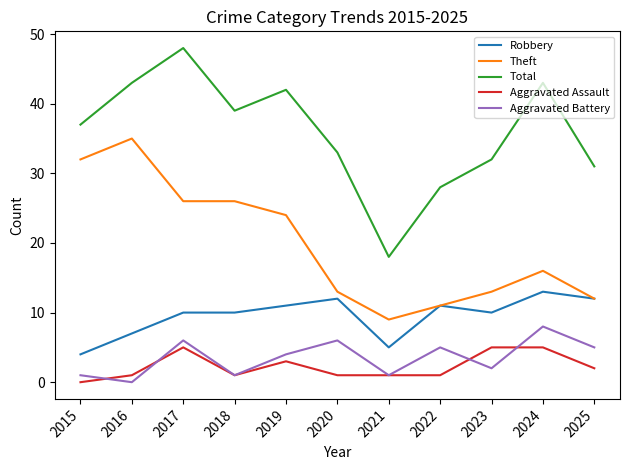

True or false: Aggravated Assault and Robbery cross at least once.

False